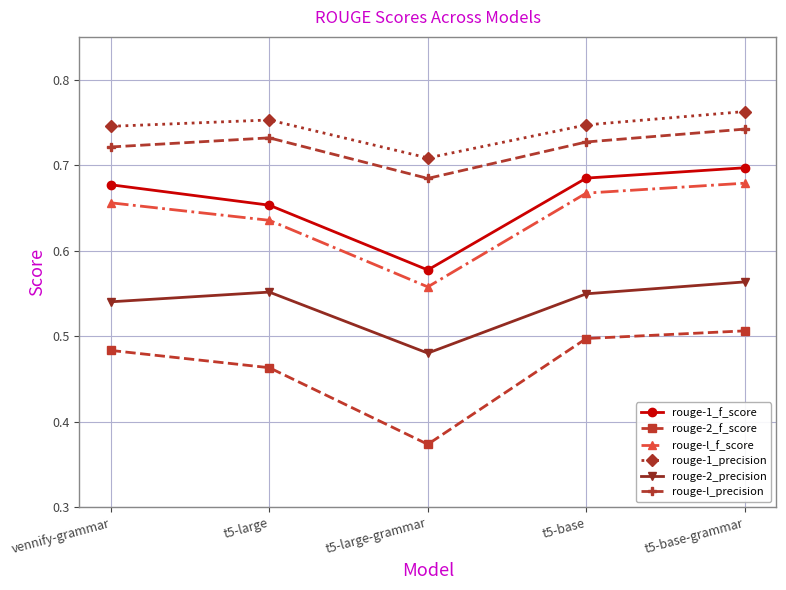

Is this an area chart (filled region under the line)?

No